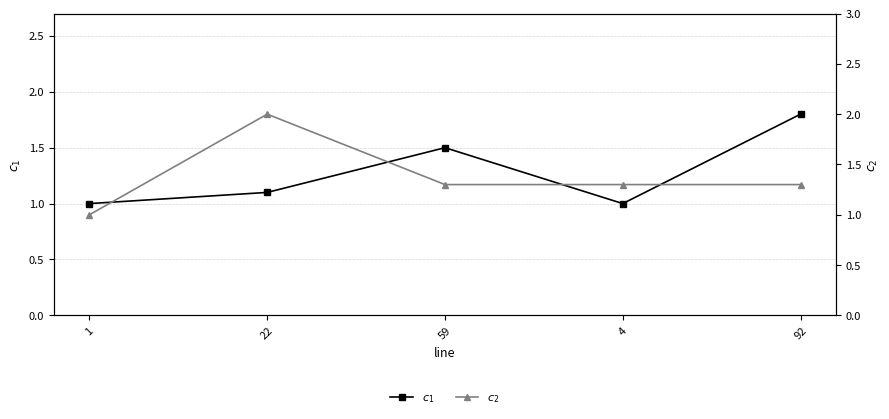

What is the difference between the maximum and second lowest values in the $c_1$ series?

0.8